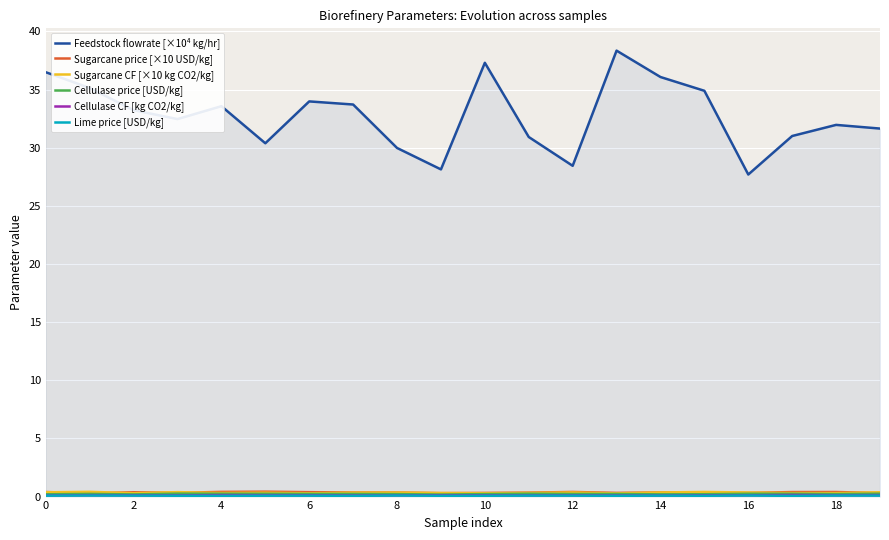

Which series has the largest range (max minus min)?

Feedstock flowrate [×10⁴ kg/hr]